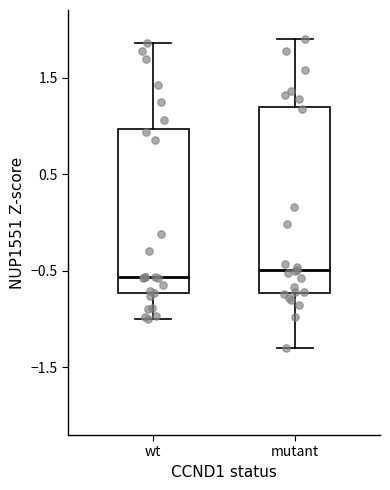

Reading left to right, read every box against the y-axis: the position of its median line, the range the box covers, and the ends of its whiskers. The values are not printed on the chart, so give them approximately, as read against the axis.

wt: median -0.6, box -0.7 to 1.0, whiskers -1.0 to 1.9
mutant: median -0.5, box -0.7 to 1.2, whiskers -1.3 to 1.9